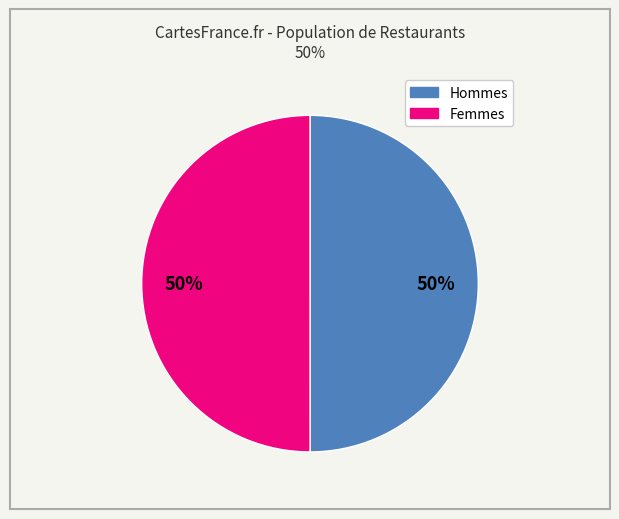

To the nearest percent, what is the average slice percentage?

50%